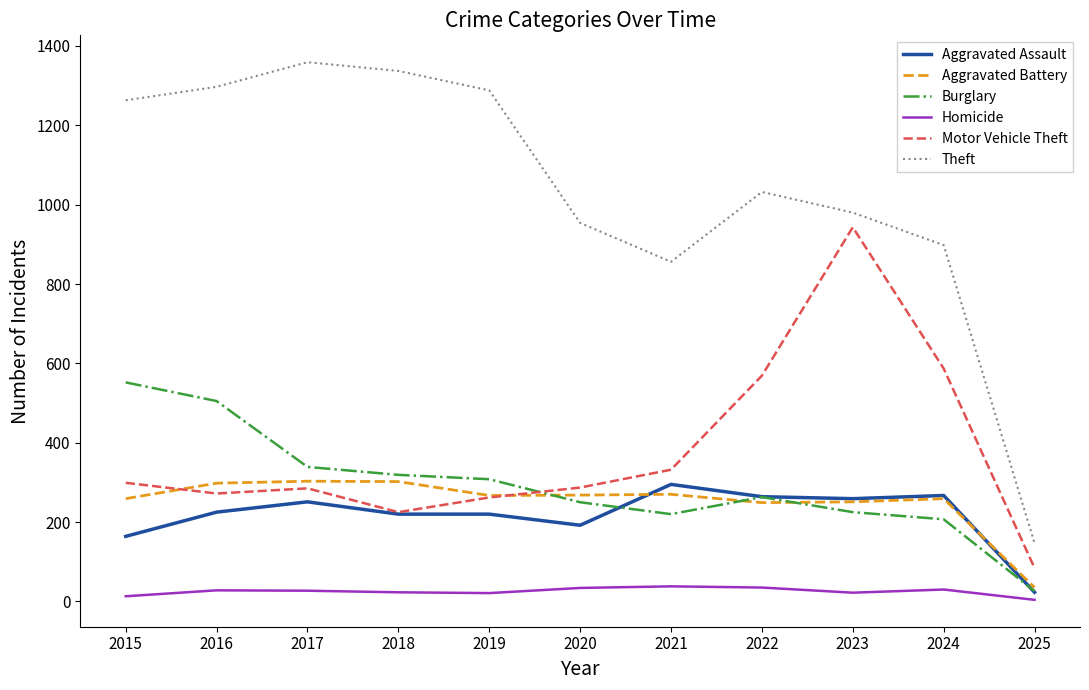

What are all the series names shown in the legend?

Aggravated Assault, Aggravated Battery, Burglary, Homicide, Motor Vehicle Theft, Theft